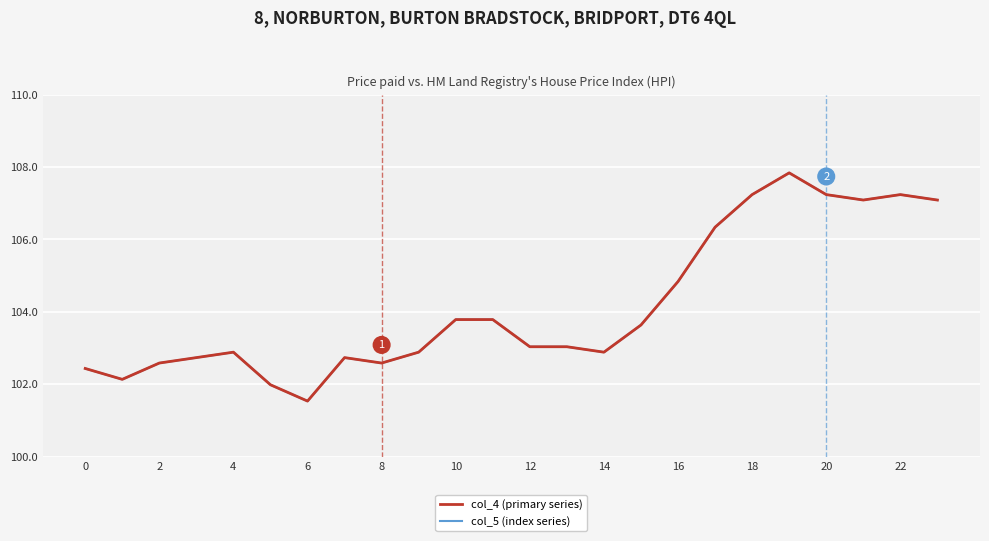

Which series has the widest spread of values?

col_5 (index series)